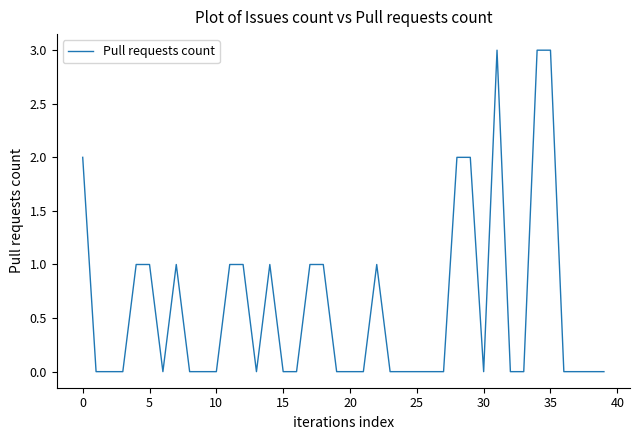

What is the maximum value shown in the chart?

3